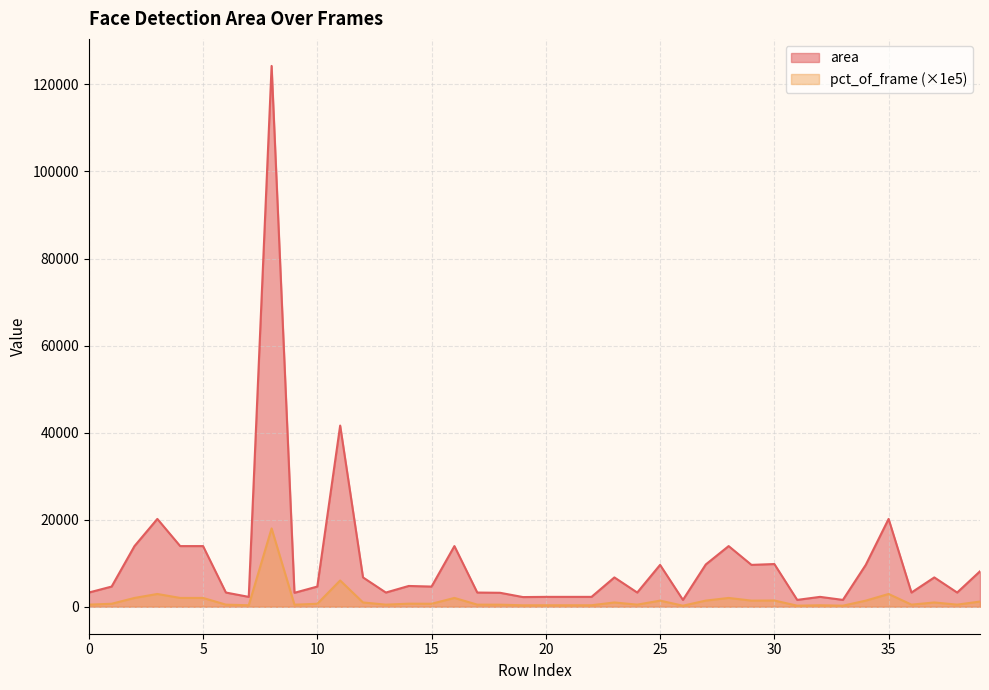

What is the sum of all pct_of_frame values?

60540